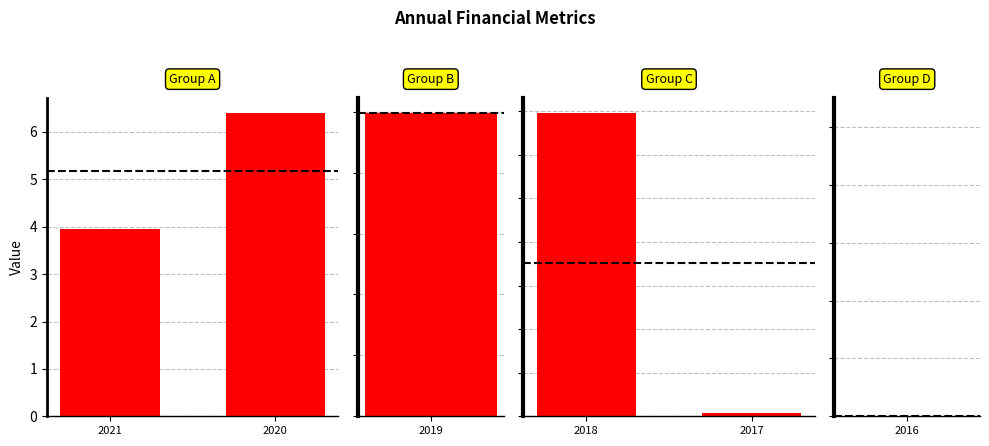

What is the highest value of the EPS(元) series?

6.4